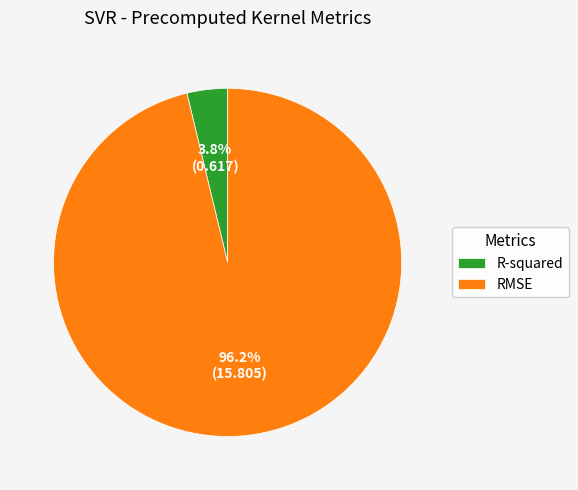

True or false: RMSE accounts for 89% of the total.

False